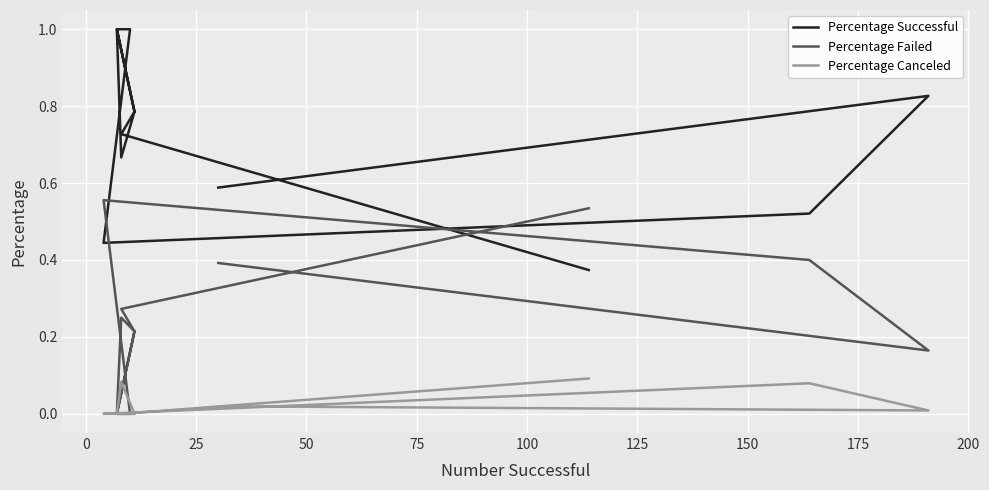

Reading left to right, extract all data points from this chart.

Percentage Successful: 0.6	0.8	0.5	0.4	1.0	1.0	0.8	1.0	0.7	0.8	0.7	0.4
Percentage Failed: 0.4	0.2	0.4	0.6	0.0	0.0	0.2	0.0	0.2	0.2	0.3	0.5
Percentage Canceled: 0.0	0.0	0.1	0.0	0.0	0.0	0.0	0.0	0.1	0.0	0.0	0.1